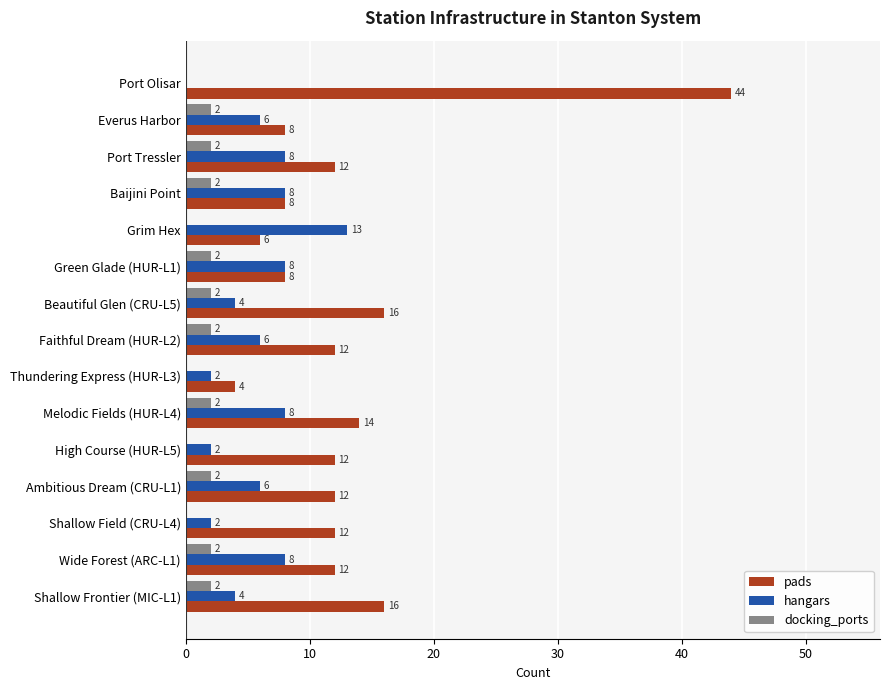

Between Green Glade (HUR-L1) and Ambitious Dream (CRU-L1), which series saw the biggest shift?

pads